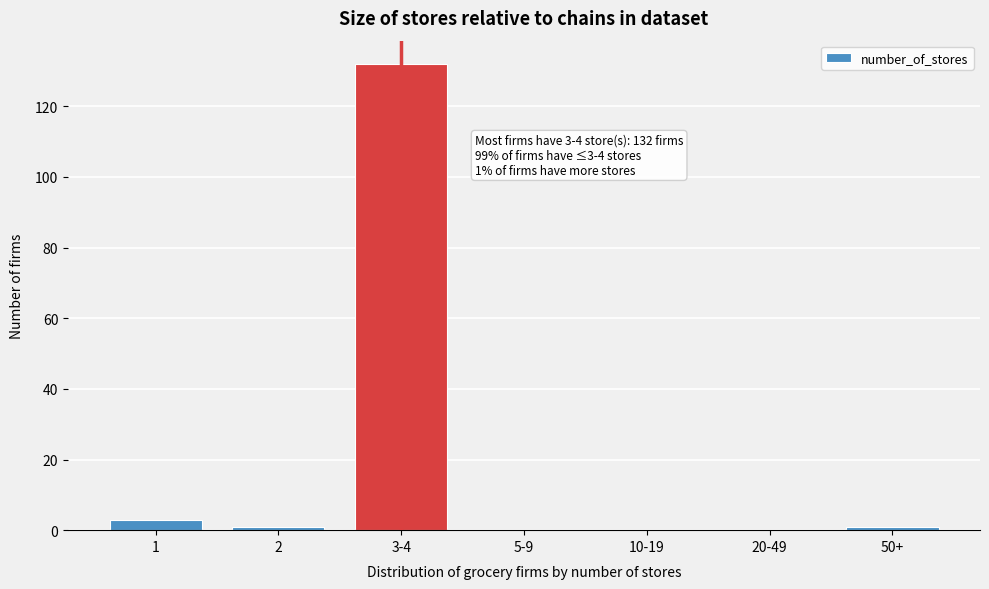

Reading left to right, transcribe all the data shown in this chart.

1=3	2=1	3-4=132	5-9=0	10-19=0	20-49=0	50+=1